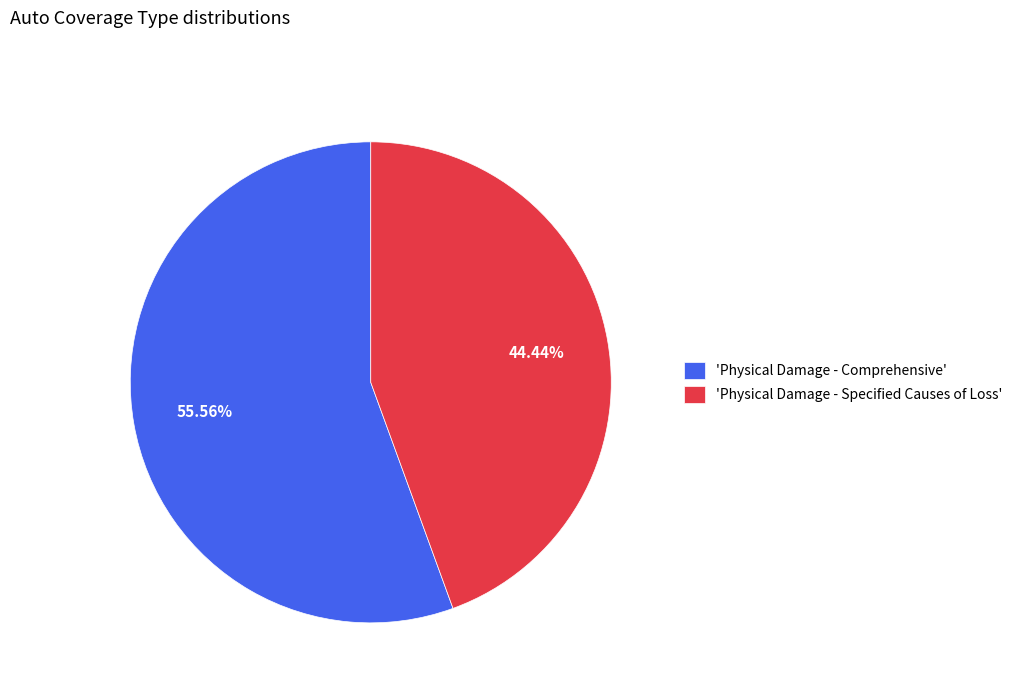

What is the ratio of the value at 'Physical Damage - Specified Causes of Loss' to the value at 'Physical Damage - Comprehensive'?

0.8